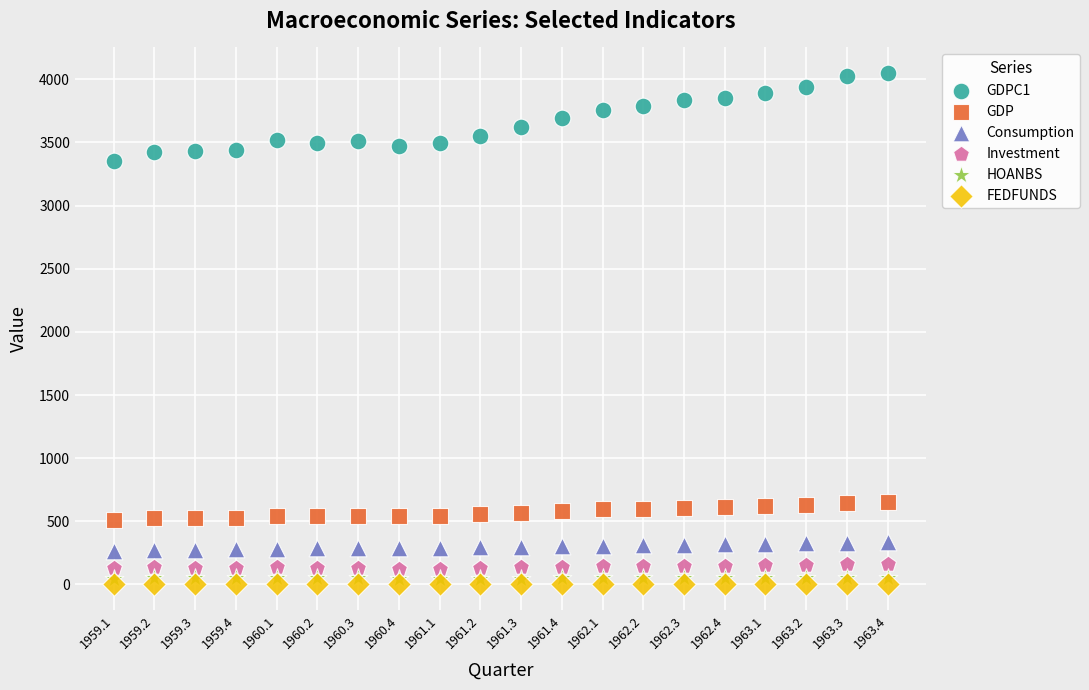

Which series reaches the minimum Y coordinate?

FEDFUNDS